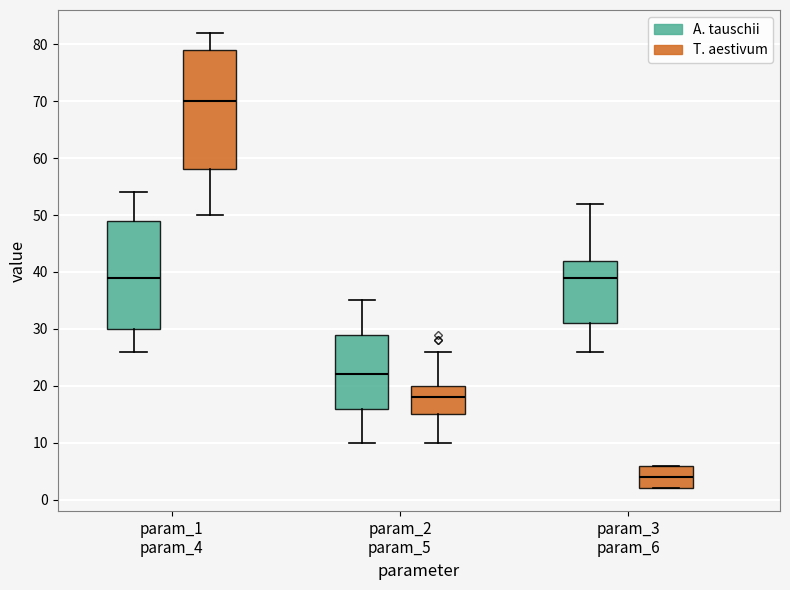

Which box has the lowest median line?

param_3 param_6 (T. aestivum)